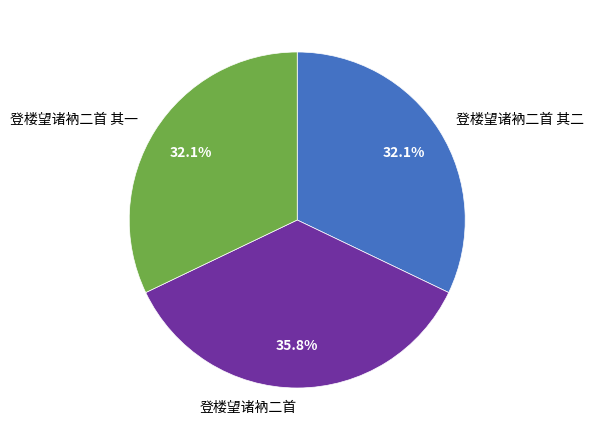

Is 登楼望诸衲二首 其二 the majority of the pie?

No